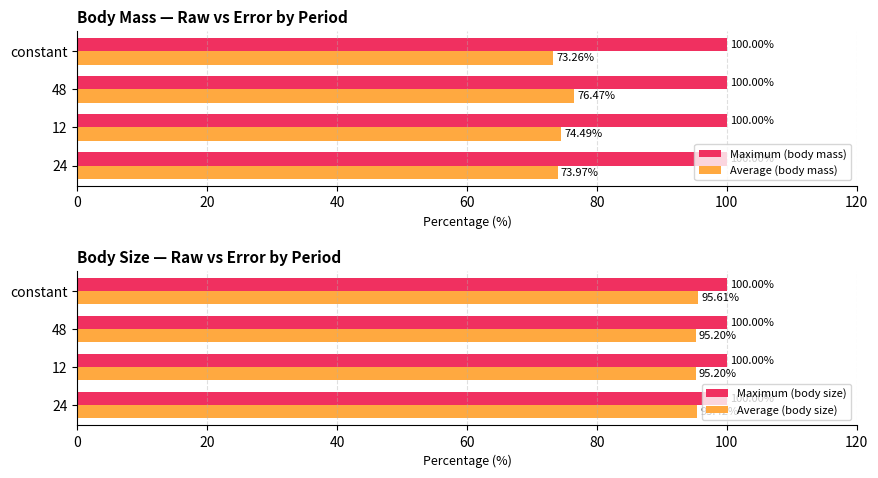

What is the sum of all Maximum (body mass) values?

400.0